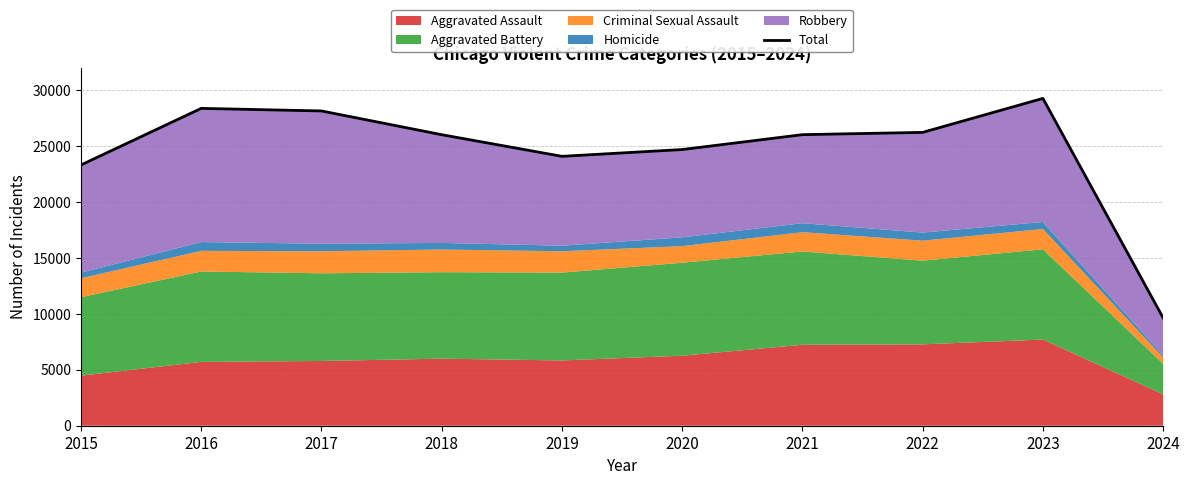

Which label corresponds to the largest value in the chart?

2023